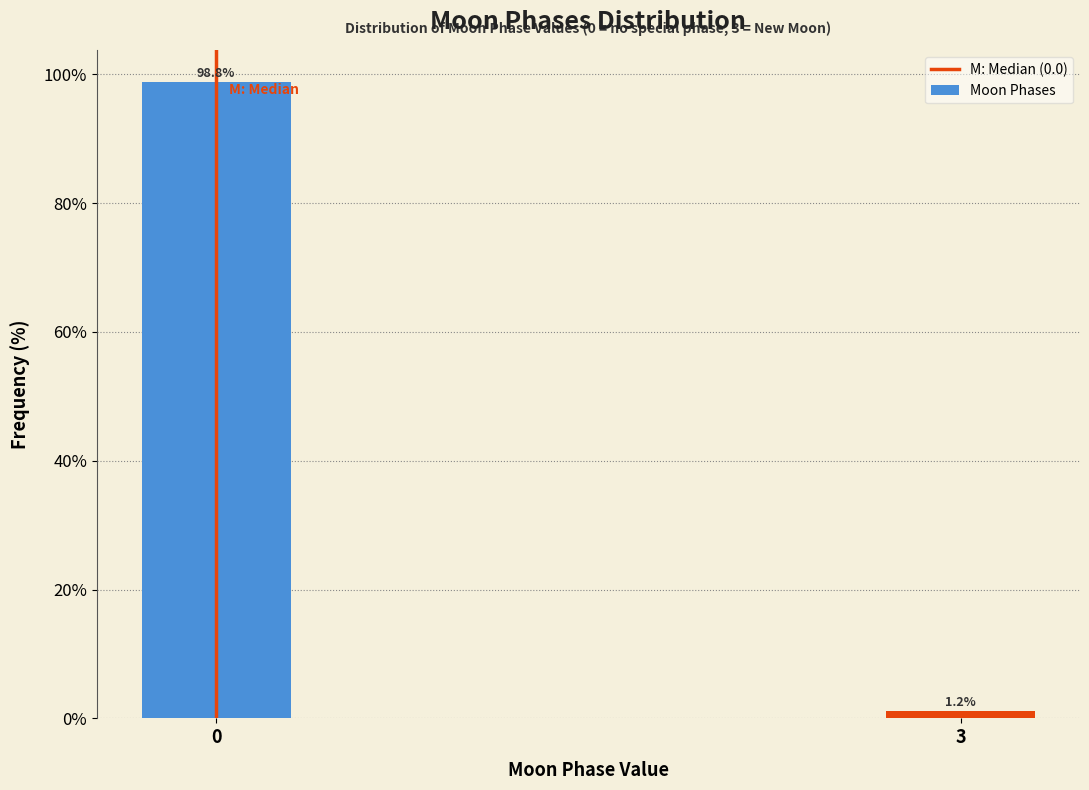

Reading left to right, list all the values displayed in this chart.

98.8	1.2